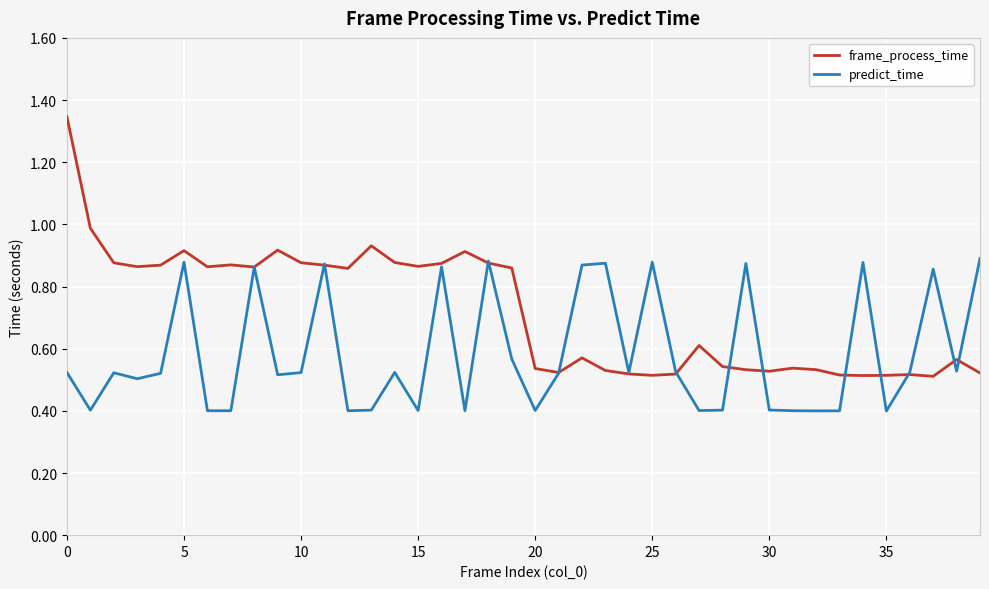

What is the smallest value displayed?

0.4